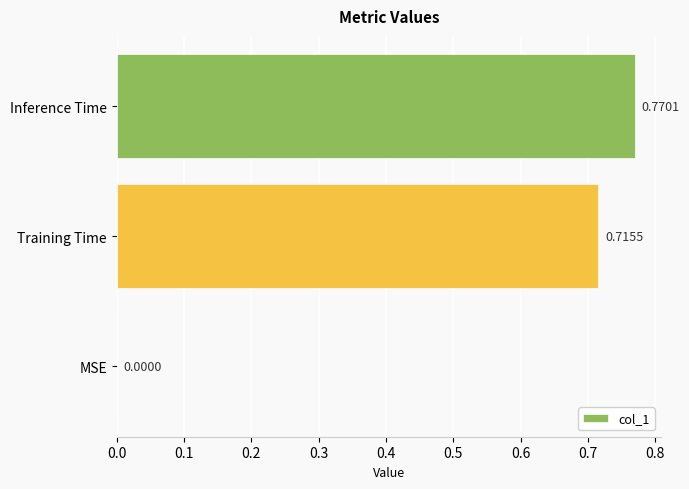

Where is the data nearest to the value 0?

MSE